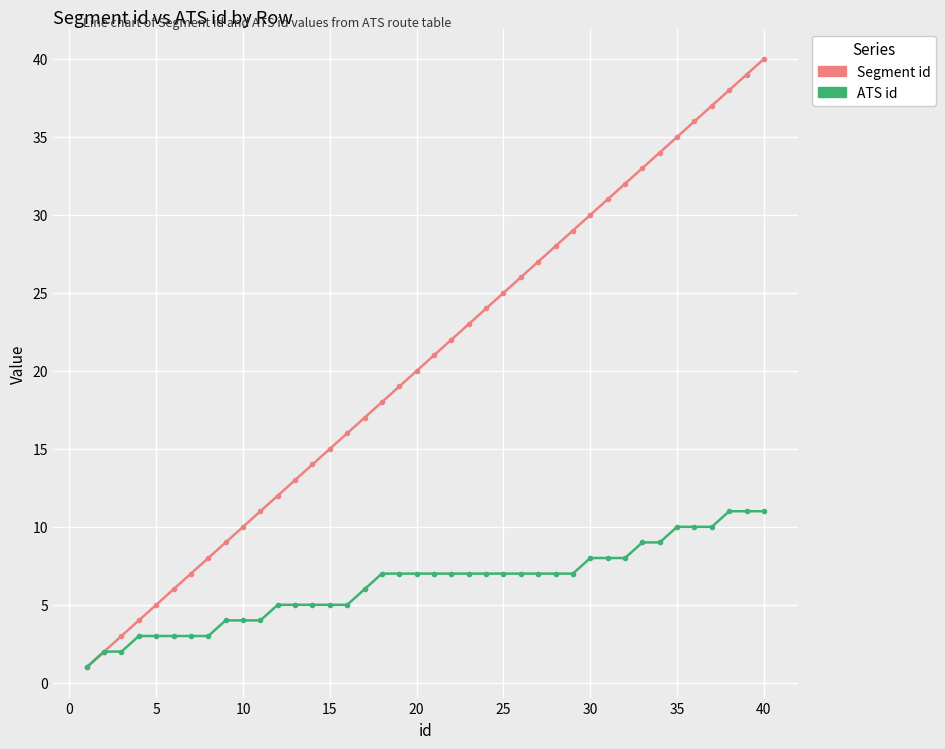

Which series has the widest spread of values?

Segment id